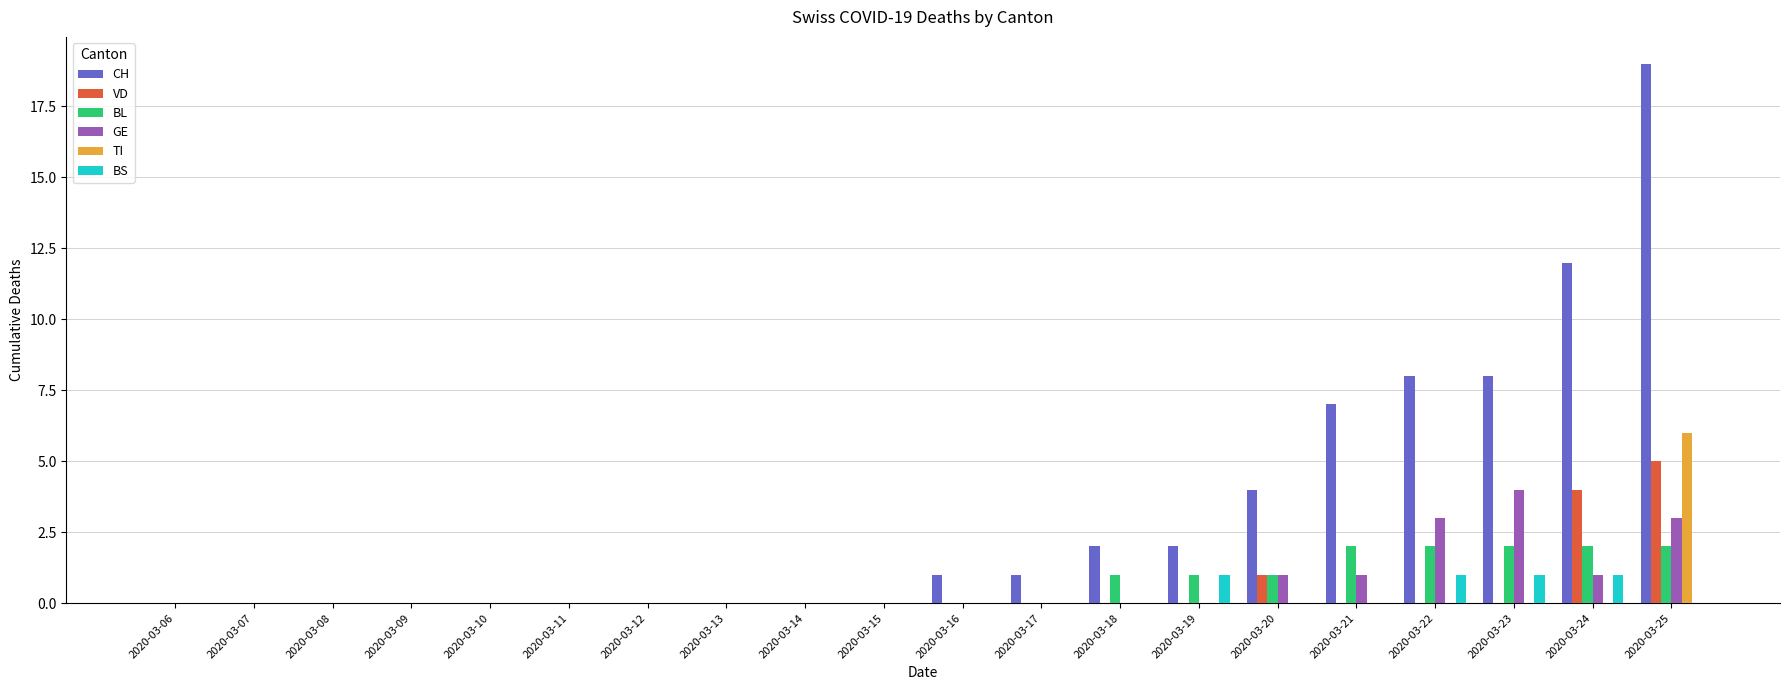

The value of TI at 2020-03-22 is 0. True or false?

True